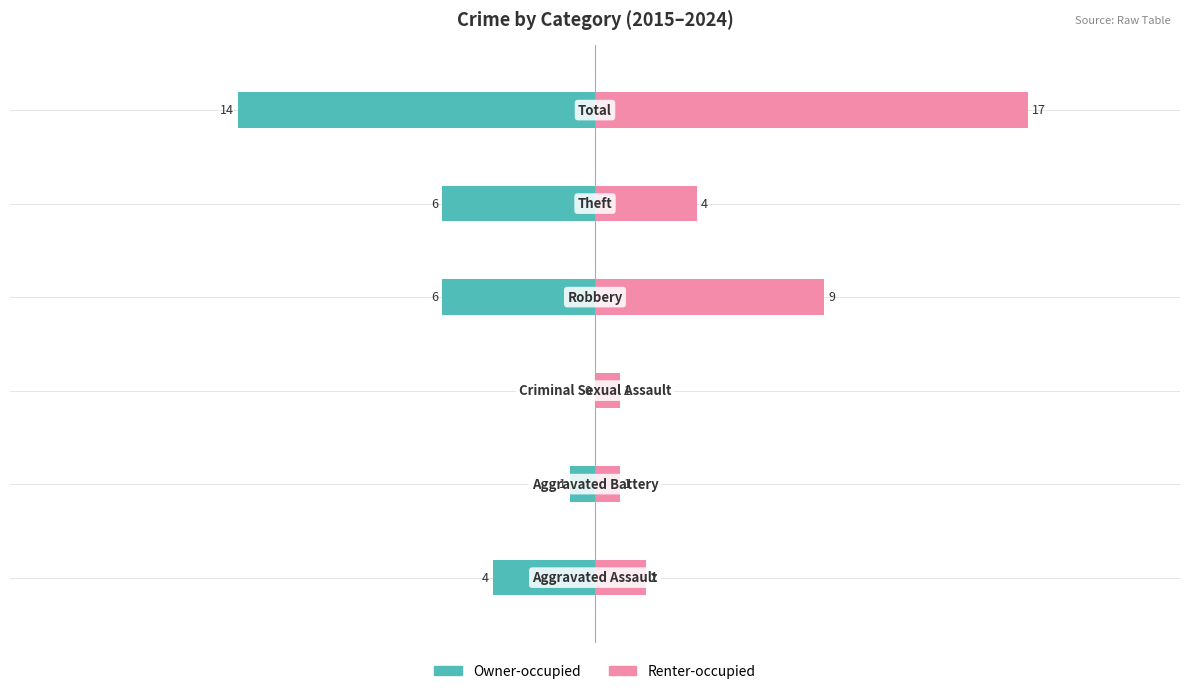

Which series has the widest spread of values?

Renter-occupied